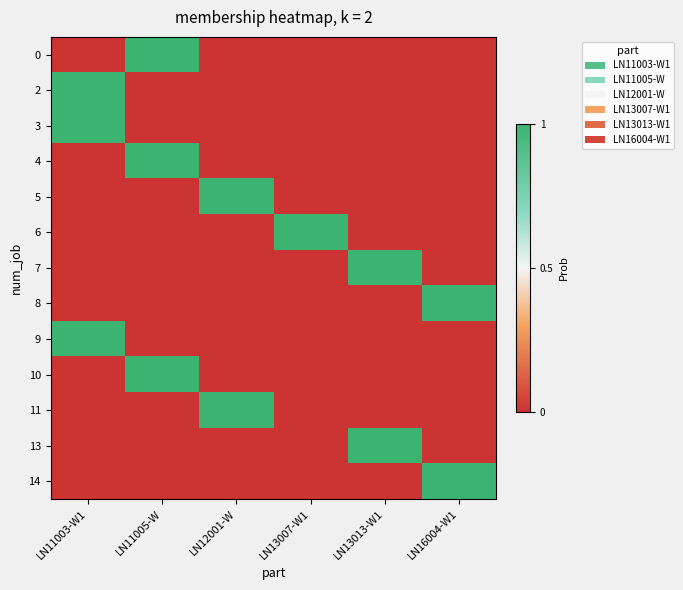

Reading left to right, extract all data points from this chart.

0: LN11003-W1=0	LN11005-W=1	LN12001-W=0	LN13007-W1=0	LN13013-W1=0	LN16004-W1=0
2: LN11003-W1=1	LN11005-W=0	LN12001-W=0	LN13007-W1=0	LN13013-W1=0	LN16004-W1=0
3: LN11003-W1=1	LN11005-W=0	LN12001-W=0	LN13007-W1=0	LN13013-W1=0	LN16004-W1=0
4: LN11003-W1=0	LN11005-W=1	LN12001-W=0	LN13007-W1=0	LN13013-W1=0	LN16004-W1=0
5: LN11003-W1=0	LN11005-W=0	LN12001-W=1	LN13007-W1=0	LN13013-W1=0	LN16004-W1=0
6: LN11003-W1=0	LN11005-W=0	LN12001-W=0	LN13007-W1=1	LN13013-W1=0	LN16004-W1=0
7: LN11003-W1=0	LN11005-W=0	LN12001-W=0	LN13007-W1=0	LN13013-W1=1	LN16004-W1=0
8: LN11003-W1=0	LN11005-W=0	LN12001-W=0	LN13007-W1=0	LN13013-W1=0	LN16004-W1=1
9: LN11003-W1=1	LN11005-W=0	LN12001-W=0	LN13007-W1=0	LN13013-W1=0	LN16004-W1=0
10: LN11003-W1=0	LN11005-W=1	LN12001-W=0	LN13007-W1=0	LN13013-W1=0	LN16004-W1=0
11: LN11003-W1=0	LN11005-W=0	LN12001-W=1	LN13007-W1=0	LN13013-W1=0	LN16004-W1=0
13: LN11003-W1=0	LN11005-W=0	LN12001-W=0	LN13007-W1=0	LN13013-W1=1	LN16004-W1=0
14: LN11003-W1=0	LN11005-W=0	LN12001-W=0	LN13007-W1=0	LN13013-W1=0	LN16004-W1=1